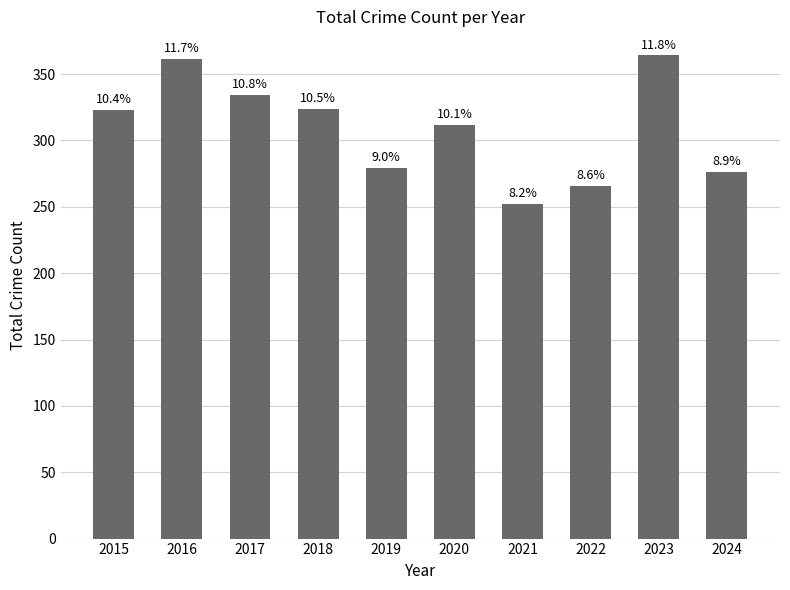

What is the sum of all values?

3091